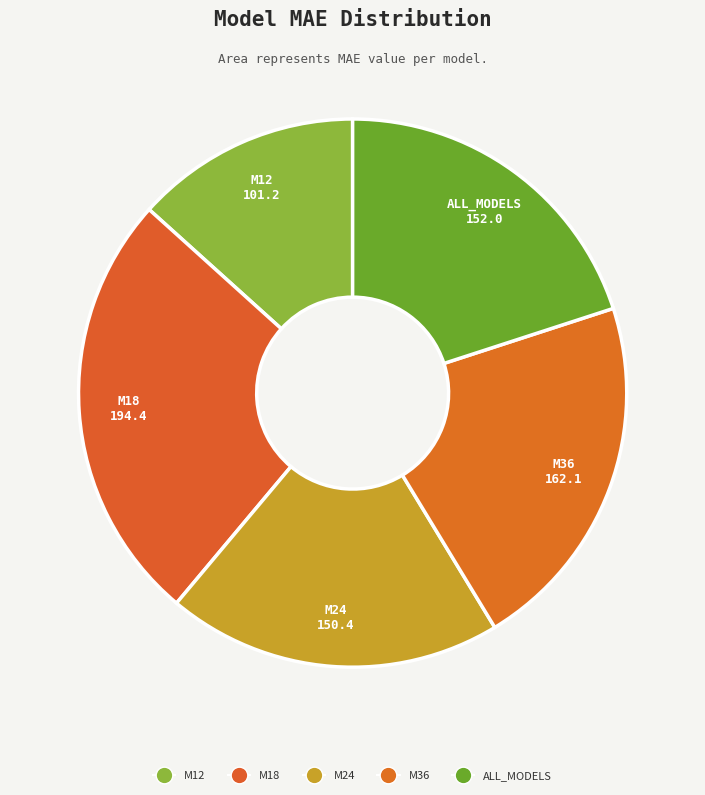

True or false: ALL_MODELS accounts for 9% of the total.

False